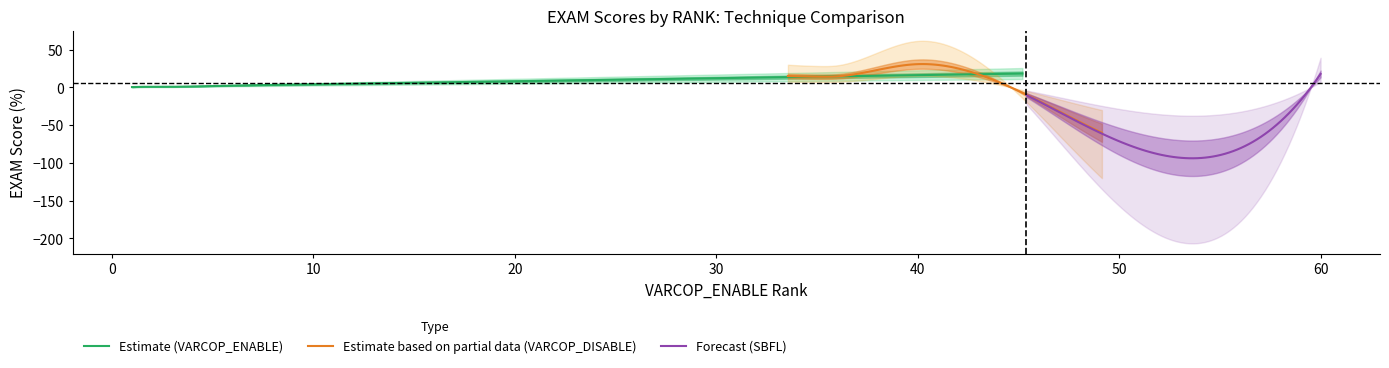

What is the highest value of the VARCOP_ENABLE:EXAM series?

24.3